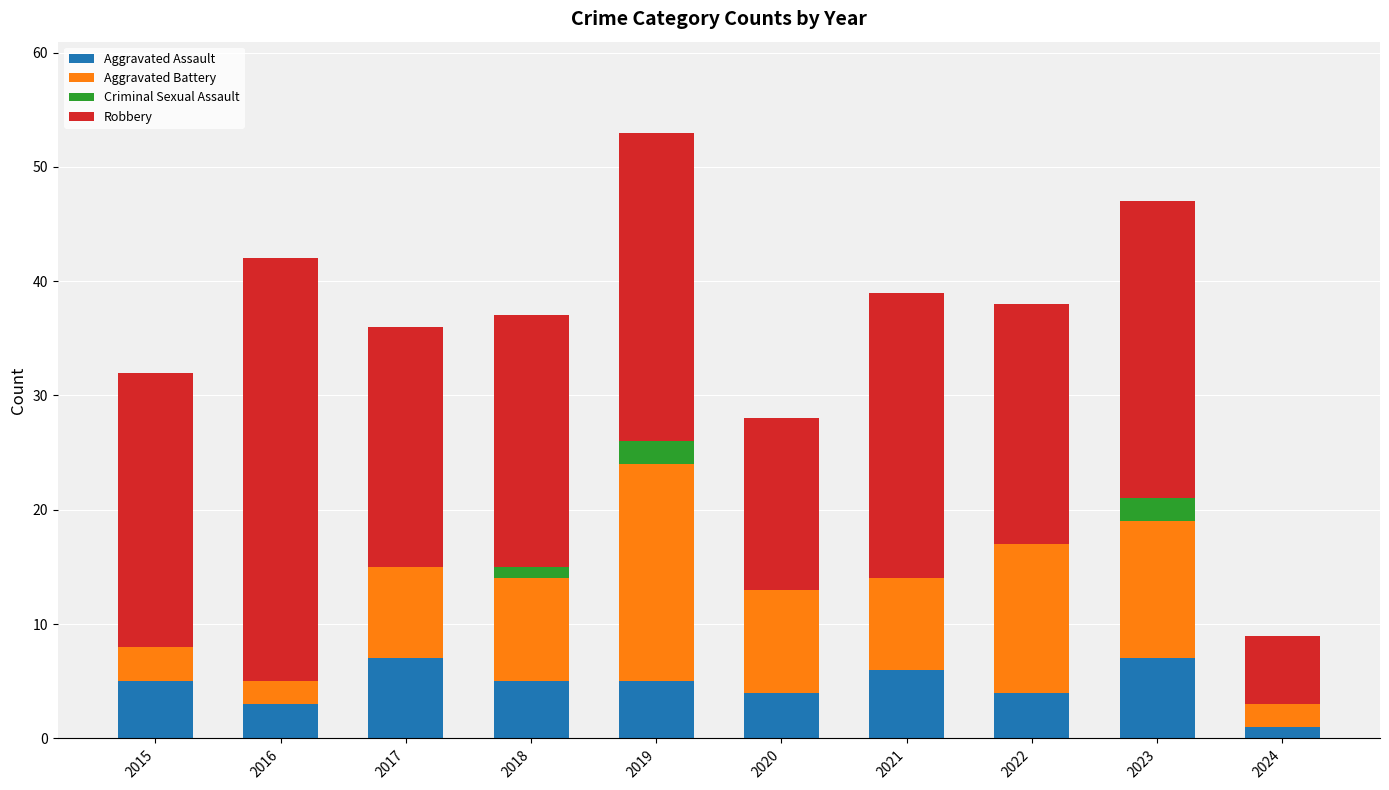

What is the total value across all series at 2015?

32